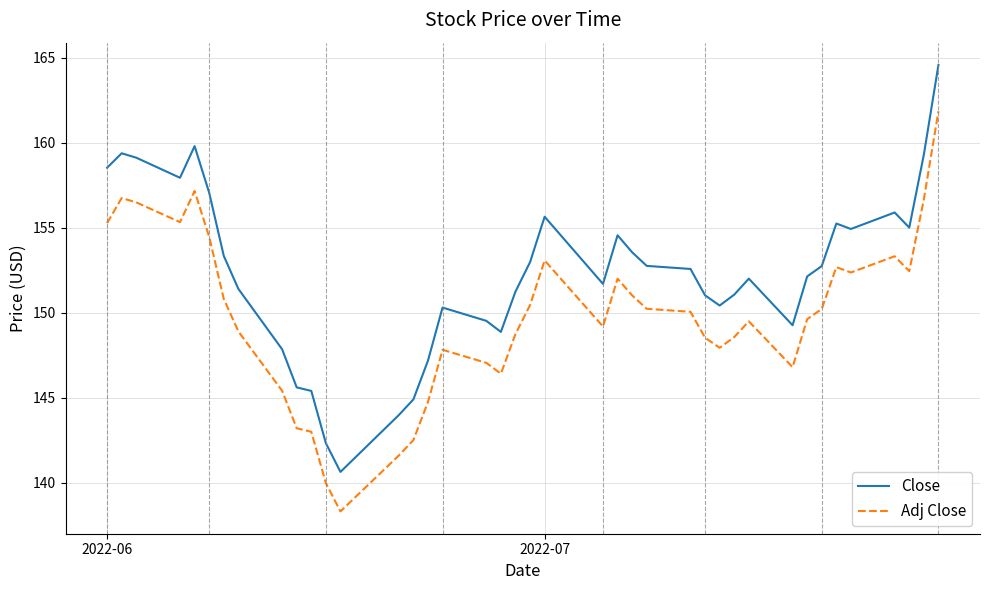

True or false: Close has more than 0 points higher than both neighbors.

True